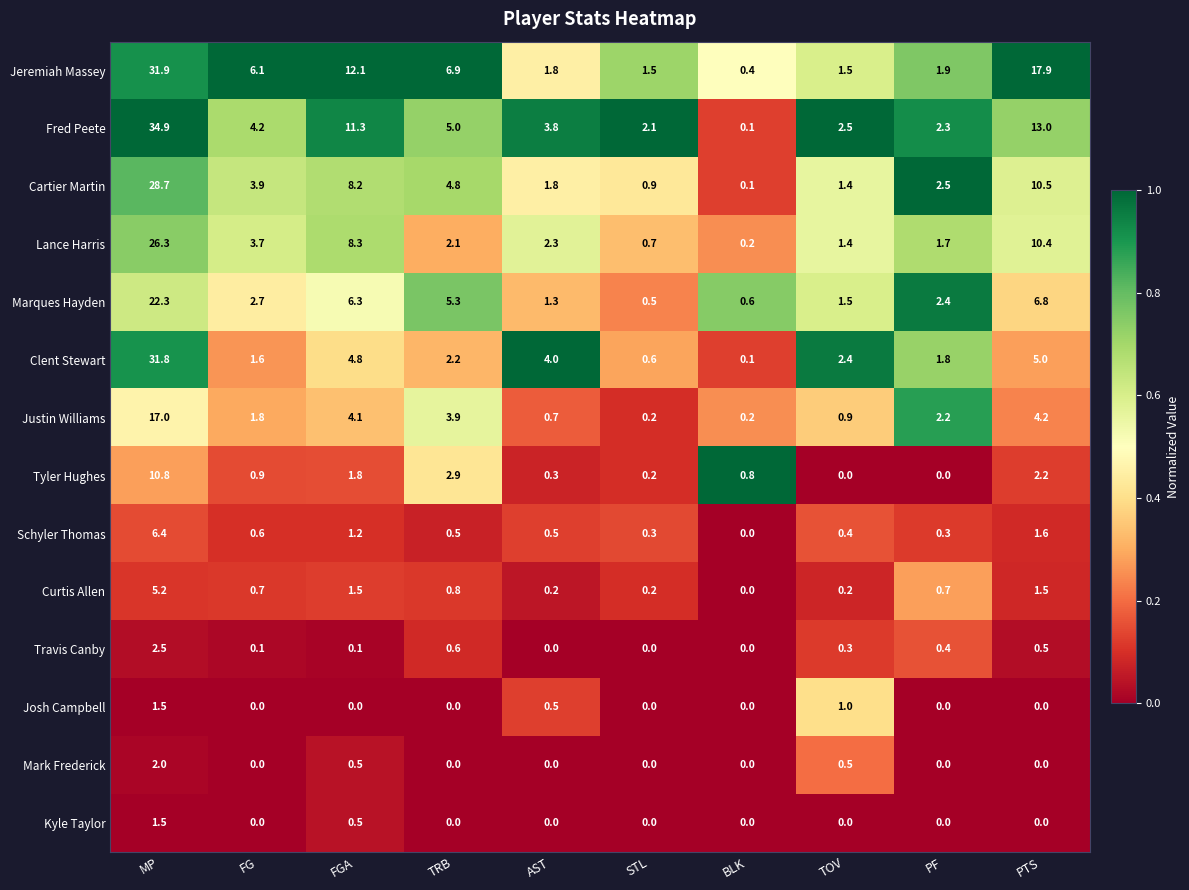

What is the average value of the Curtis Allen series?

1.1